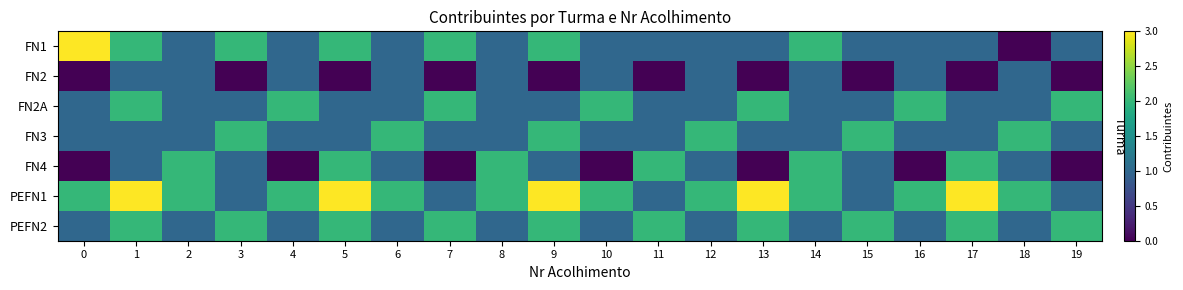

Reading left to right, transcribe all the data shown in this chart.

FN1: 0=3	1=2	2=1	3=2	4=1	5=2	6=1	7=2	8=1	9=2	10=1	11=1	12=1	13=1	14=2	15=1	16=1	17=1	18=0	19=1
FN2: 0=0	1=1	2=1	3=0	4=1	5=0	6=1	7=0	8=1	9=0	10=1	11=0	12=1	13=0	14=1	15=0	16=1	17=0	18=1	19=0
FN2A: 0=1	1=2	2=1	3=1	4=2	5=1	6=1	7=2	8=1	9=1	10=2	11=1	12=1	13=2	14=1	15=1	16=2	17=1	18=1	19=2
FN3: 0=1	1=1	2=1	3=2	4=1	5=1	6=2	7=1	8=1	9=2	10=1	11=1	12=2	13=1	14=1	15=2	16=1	17=1	18=2	19=1
FN4: 0=0	1=1	2=2	3=1	4=0	5=2	6=1	7=0	8=2	9=1	10=0	11=2	12=1	13=0	14=2	15=1	16=0	17=2	18=1	19=0
PEFN1: 0=2	1=3	2=2	3=1	4=2	5=3	6=2	7=1	8=2	9=3	10=2	11=1	12=2	13=3	14=2	15=1	16=2	17=3	18=2	19=1
PEFN2: 0=1	1=2	2=1	3=2	4=1	5=2	6=1	7=2	8=1	9=2	10=1	11=2	12=1	13=2	14=1	15=2	16=1	17=2	18=1	19=2